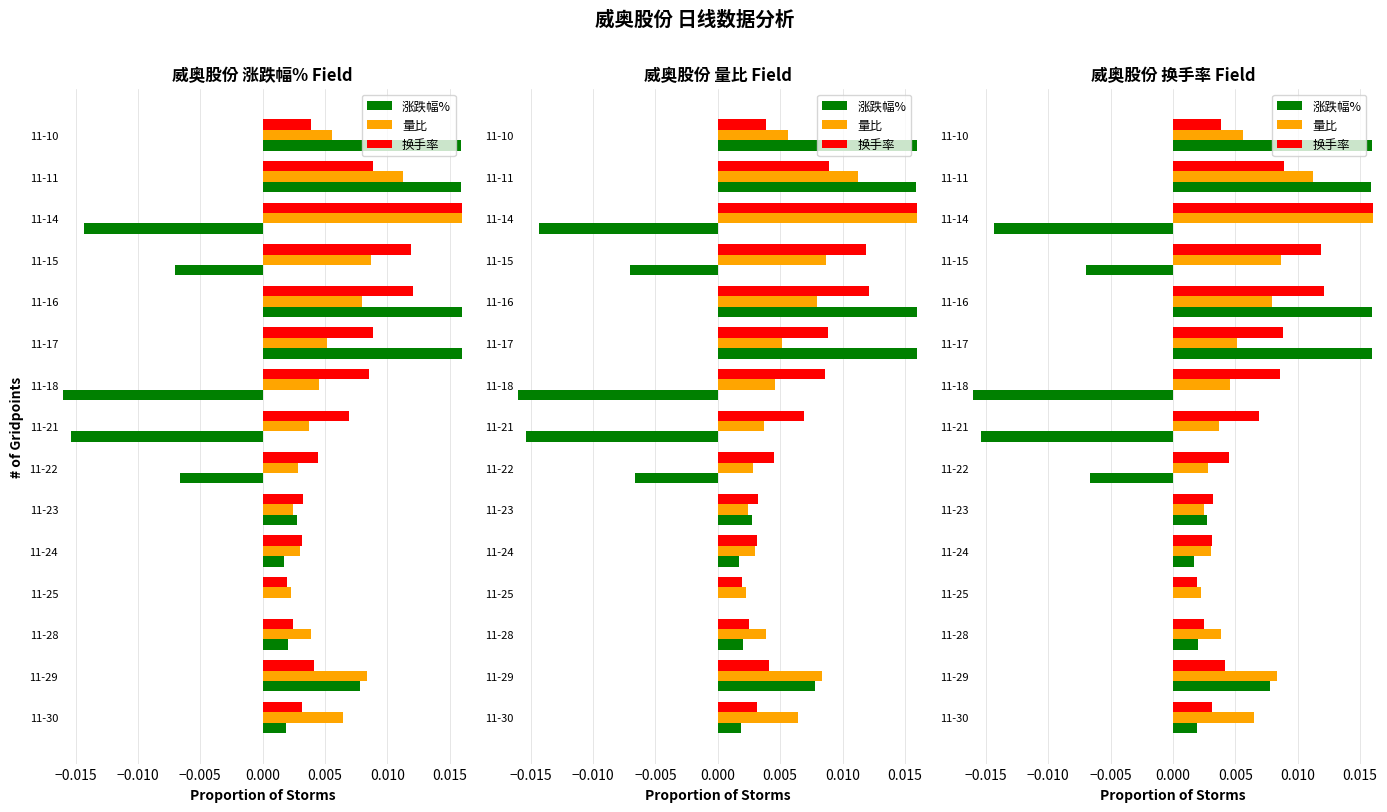

What position from the right is −0.005?

12